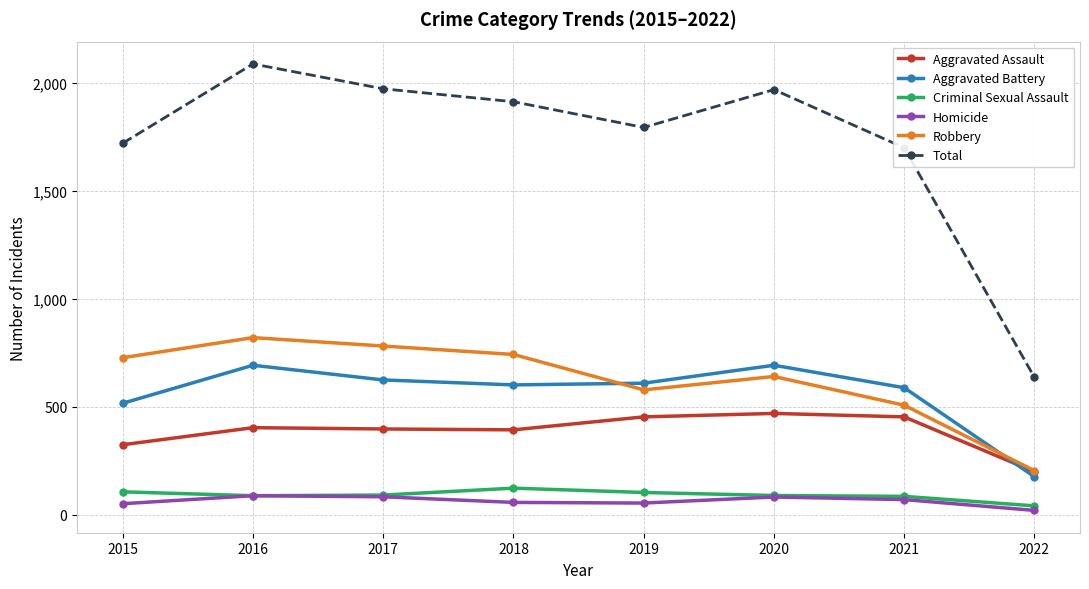

What is the difference between the maximum and minimum values in the Aggravated Battery series?

516